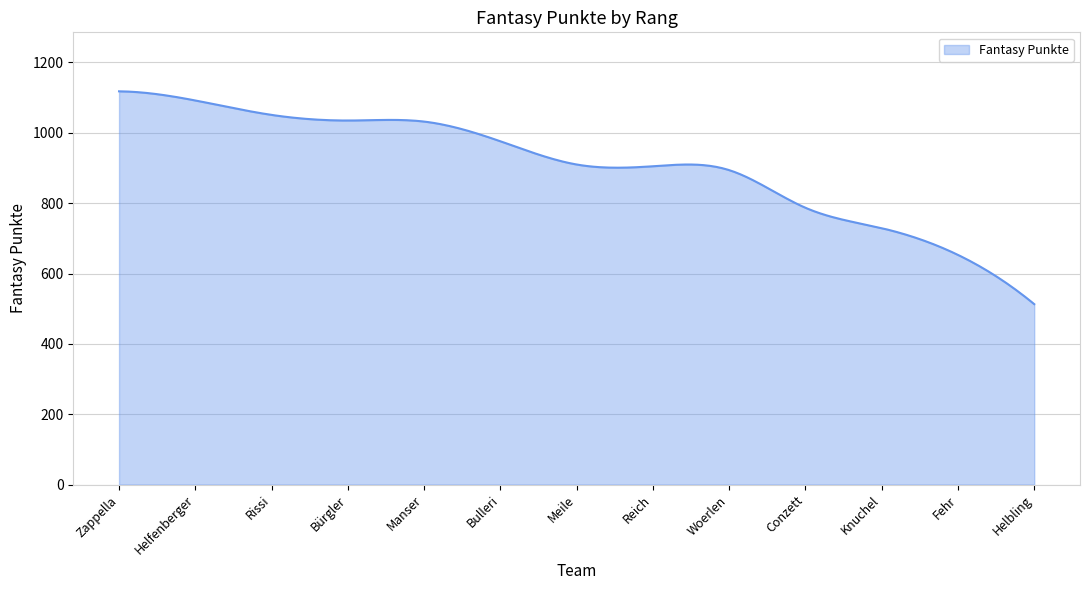

What is the greatest value displayed?

1118.0